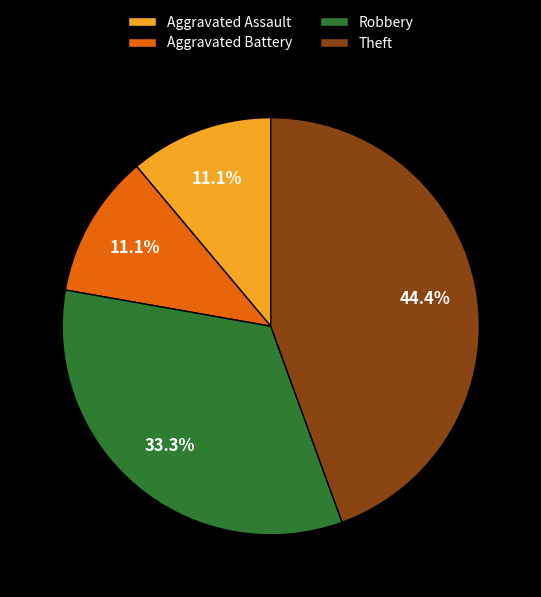

Is there a majority slice in this chart?

No